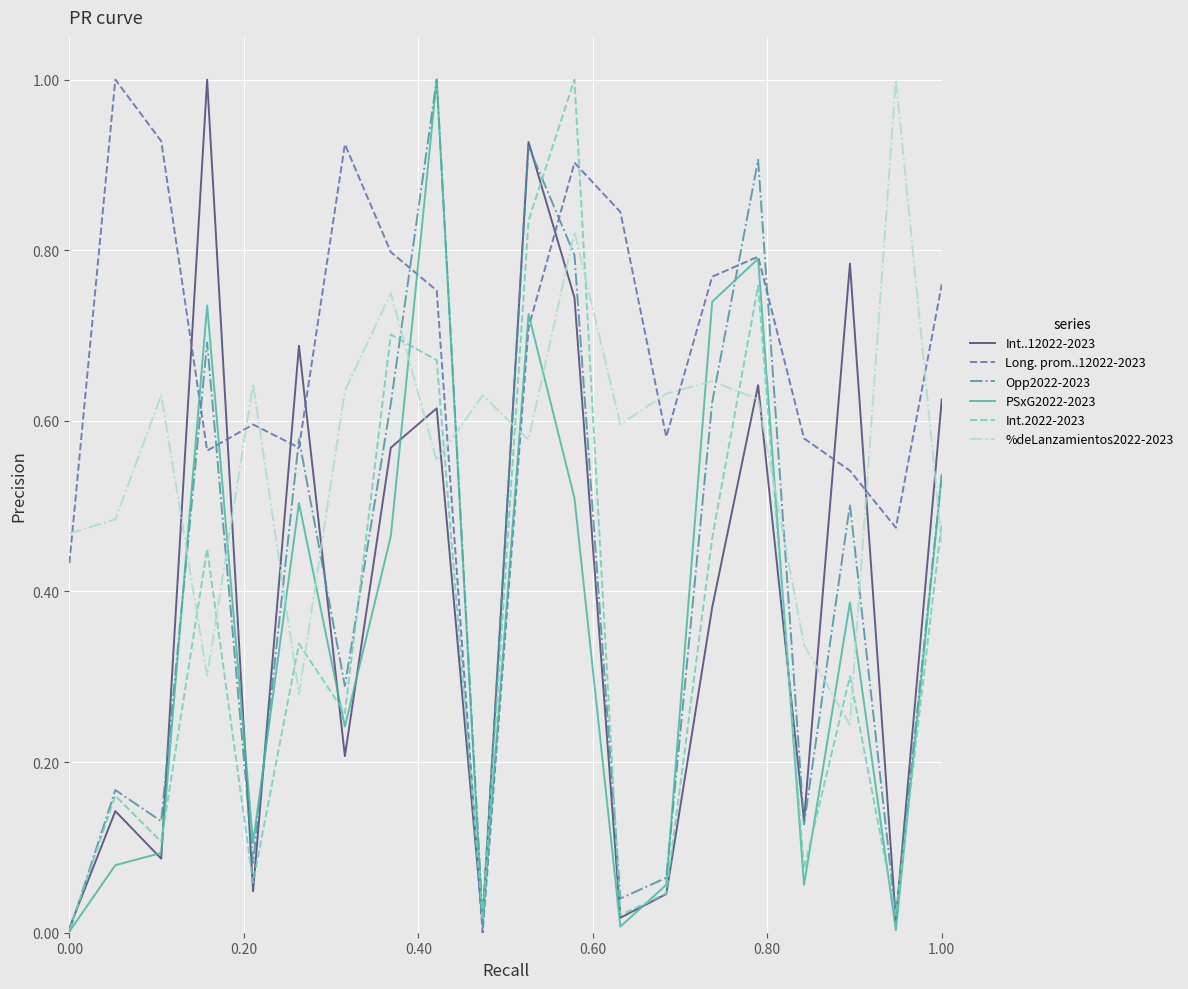

What is the difference between the maximum and minimum values in the Int..12022-2023 series?

1.0